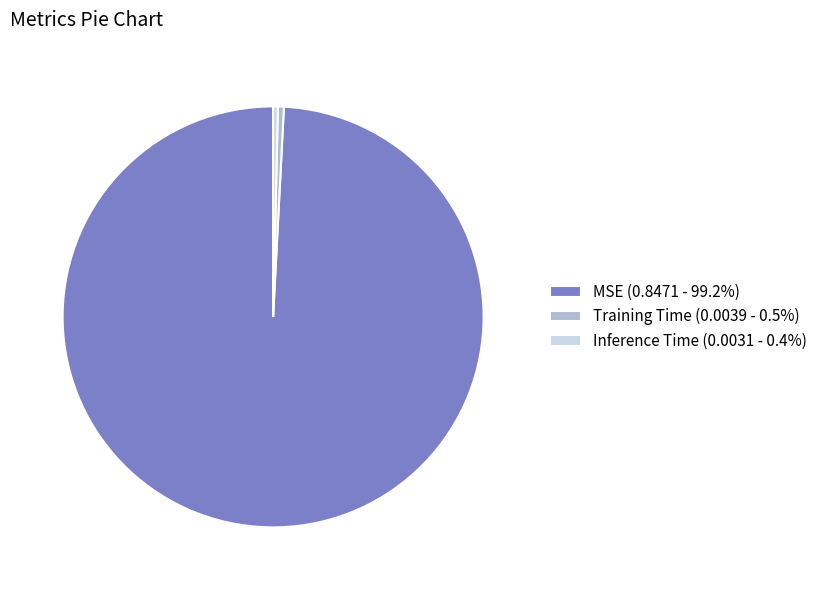

Count the number of slices in the pie.

3